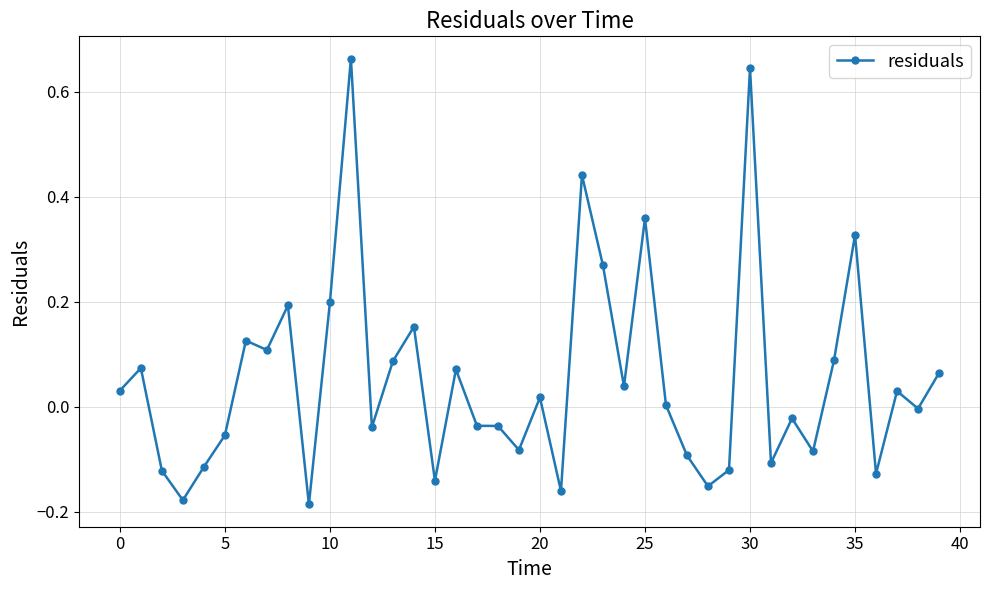

What is the sum of all values?

2.1